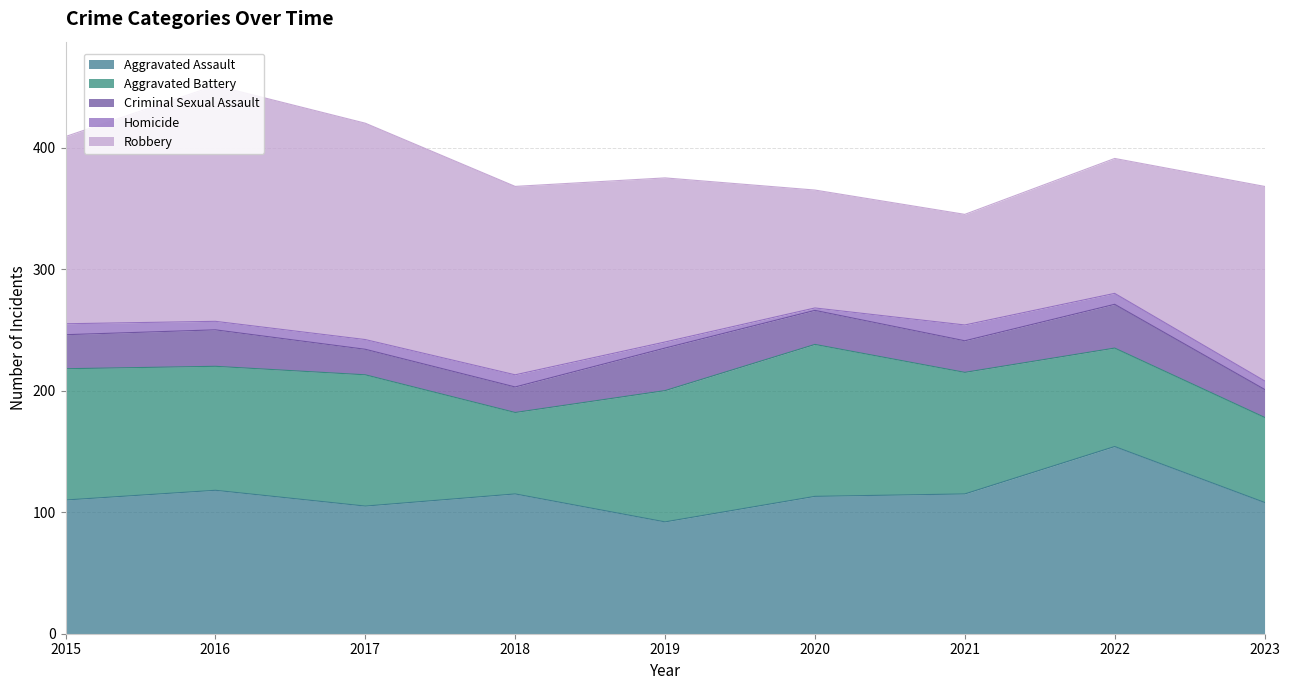

How many lines are shown in the chart?

5